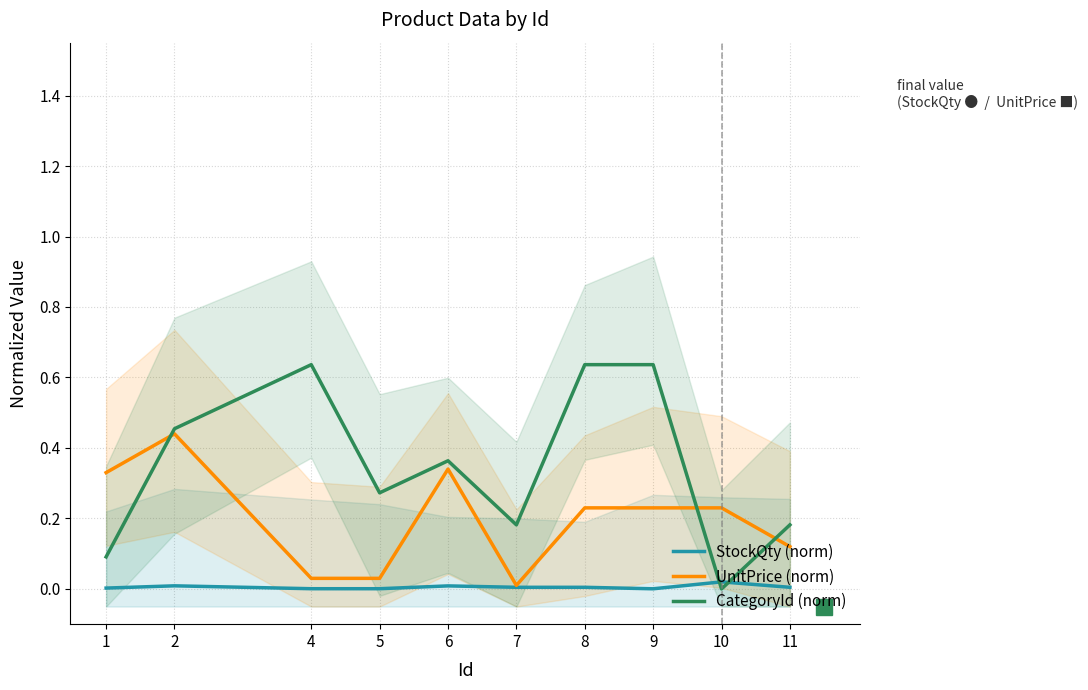

What is the total value across all series at 1?

0.4